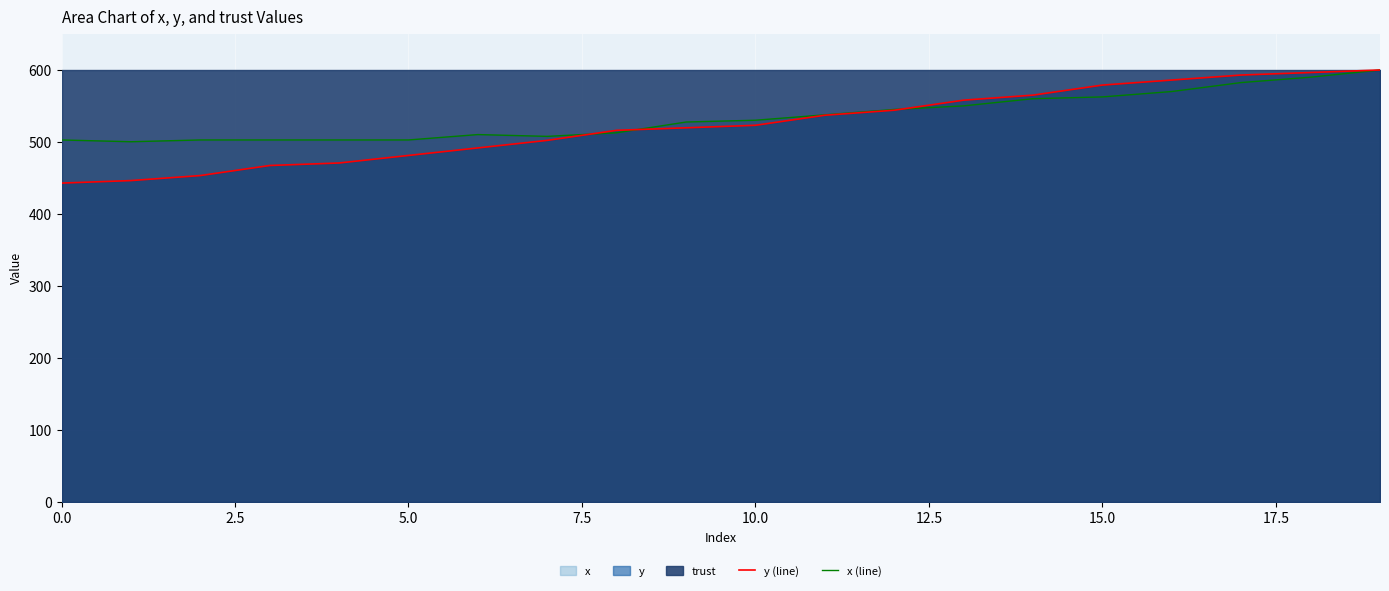

Where is x (line) nearest to the value 550?

13